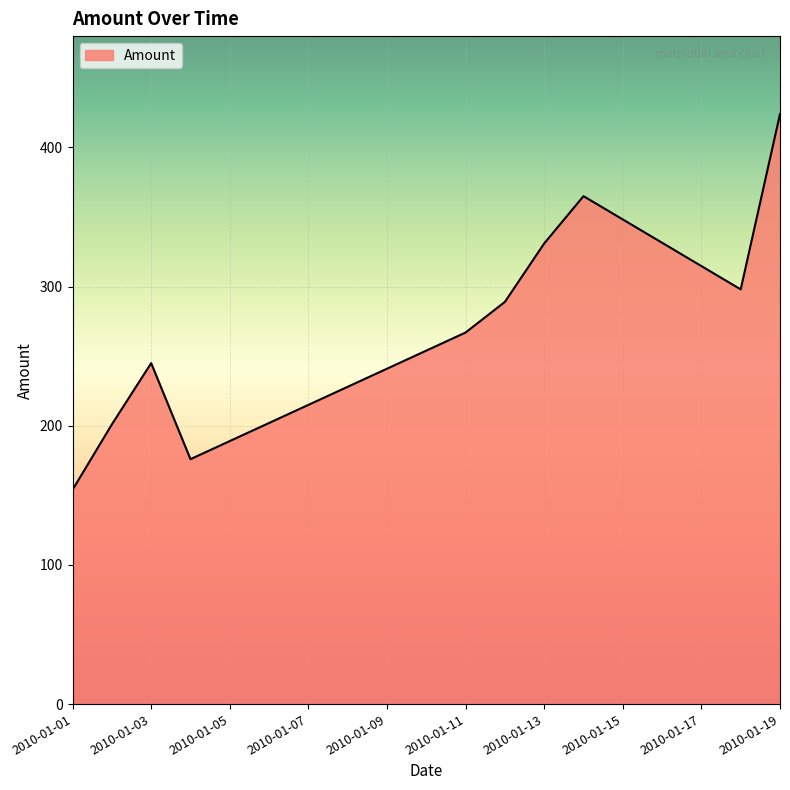

What is the greatest value displayed?

424